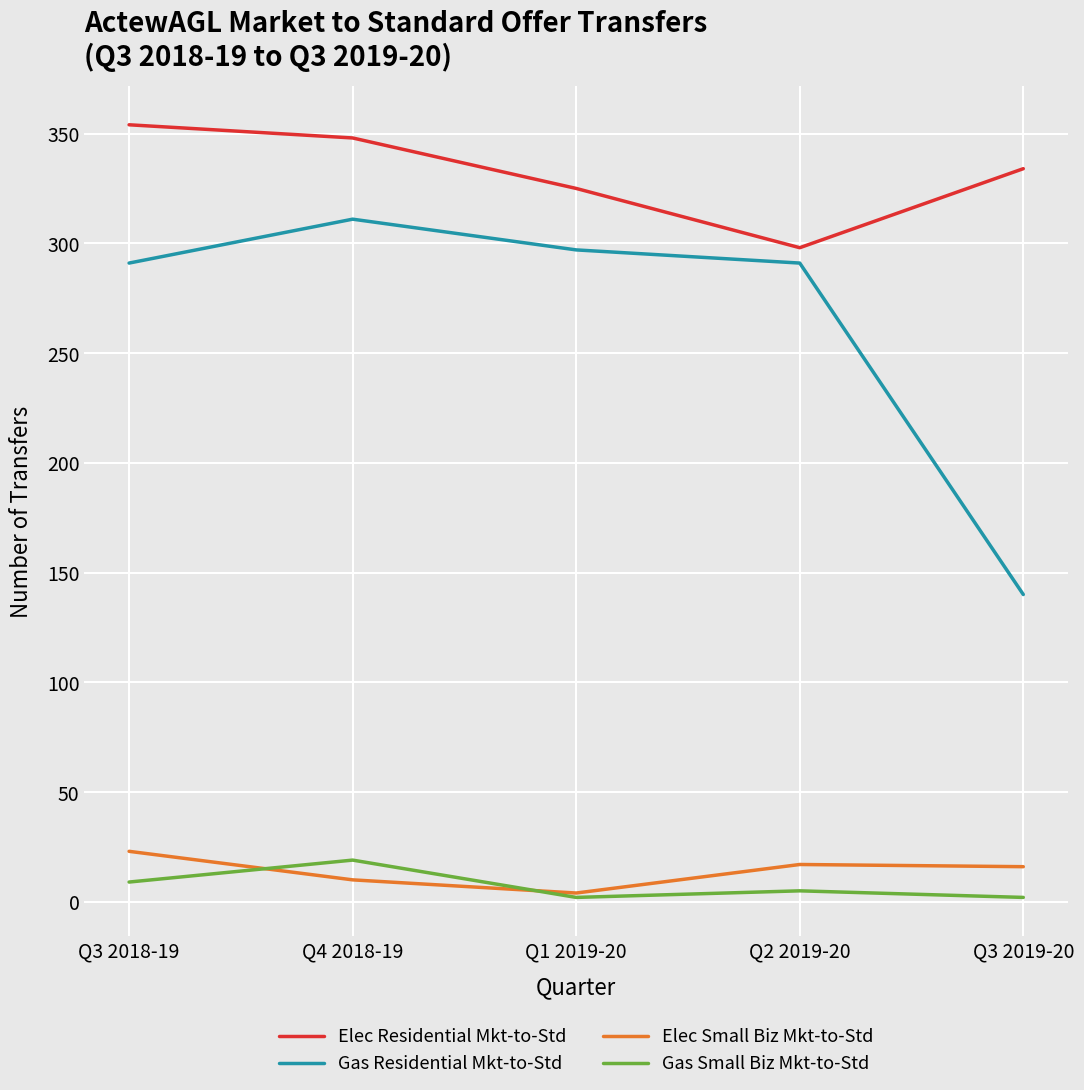

The Elec Residential Mkt-to-Std series shows 354 at Q3 2018-19. True or false?

True